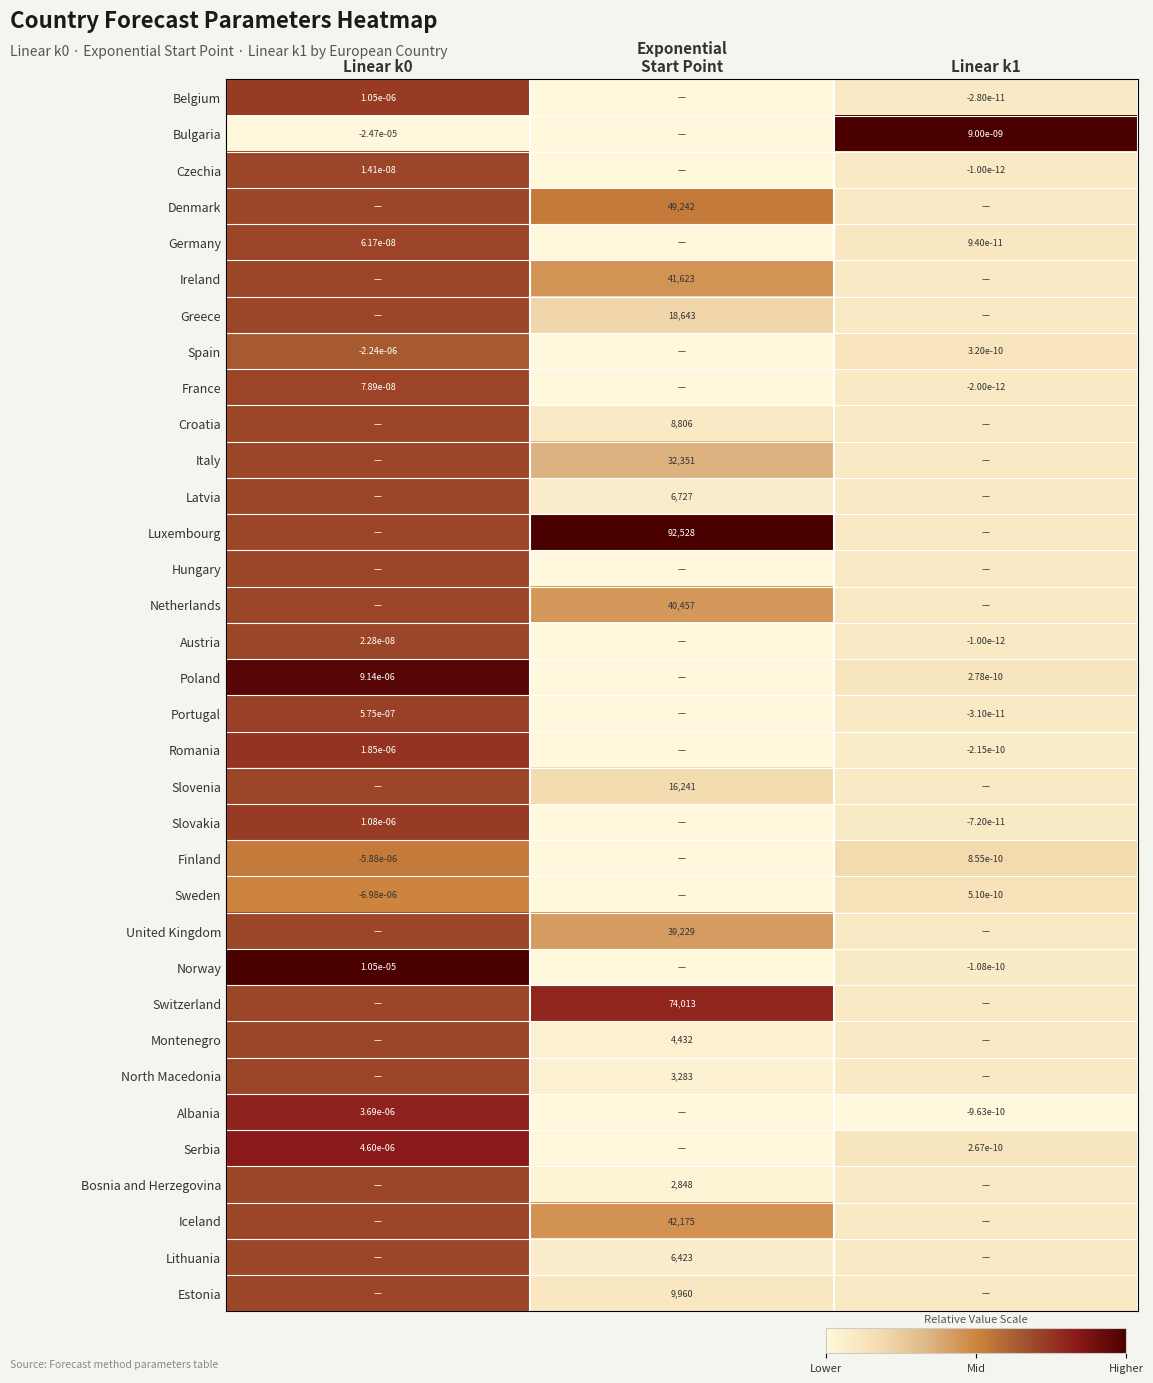

Is the value of North Macedonia at Linear k0 greater than the value of Bulgaria at Linear k1?

No